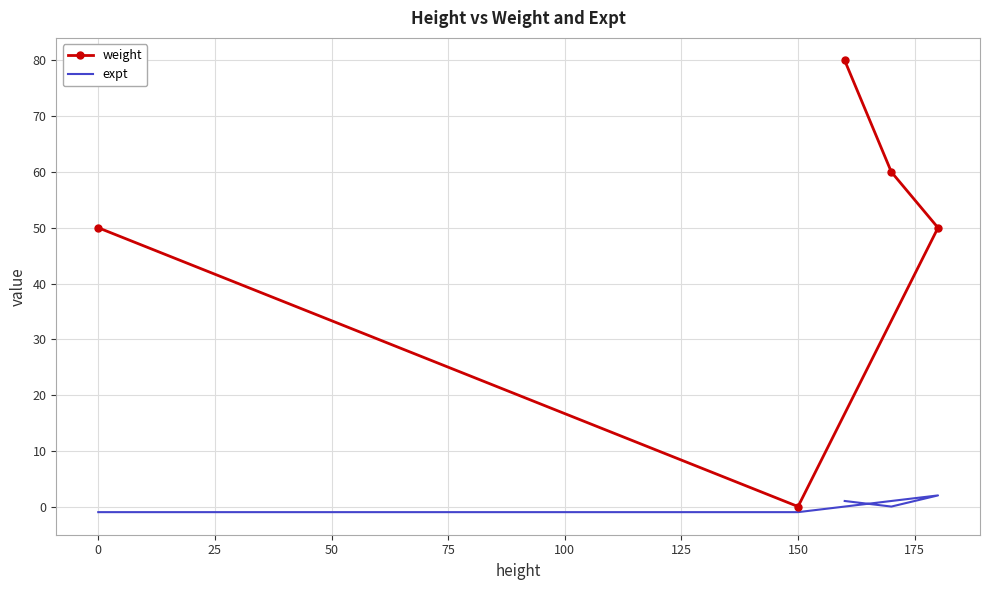

What is the difference between the highest and lowest values at 75?

79